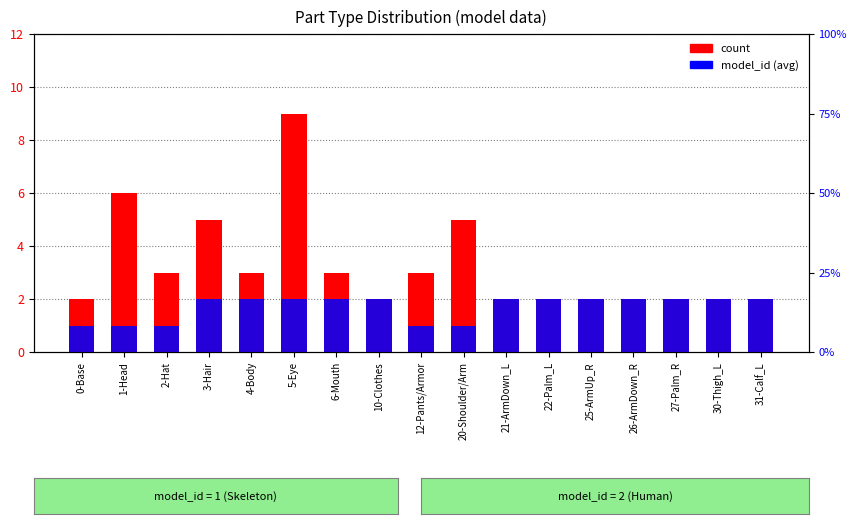

What is the label of the 14th bar from the right?

3-Hair